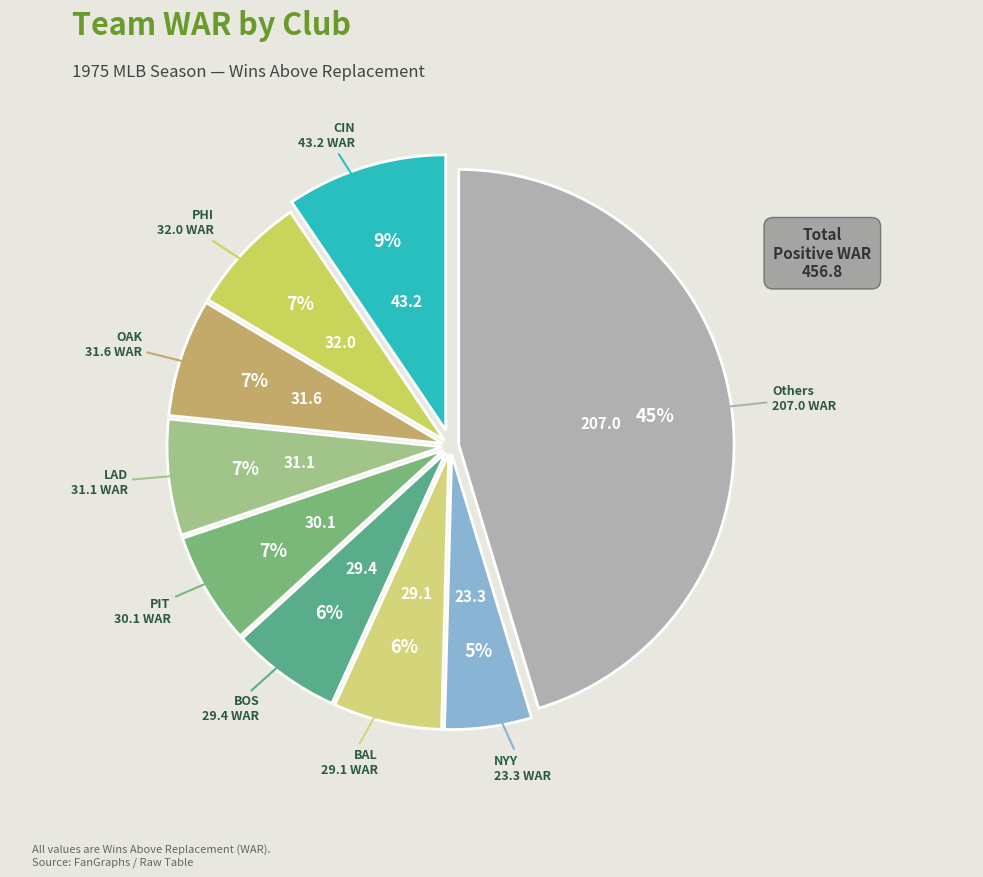

How many segments does this pie chart have?

9